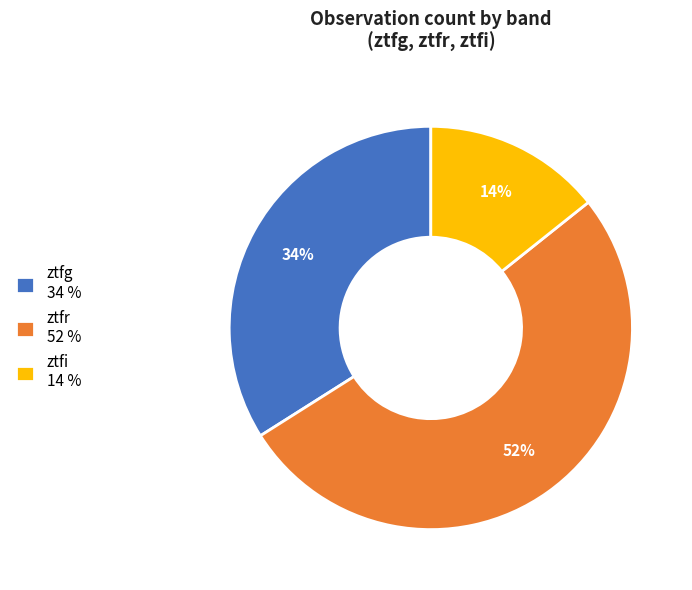

Which slice is the largest?

ztfr